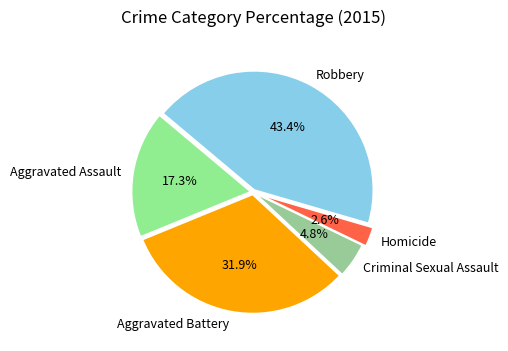

How many slices are in this pie chart?

5